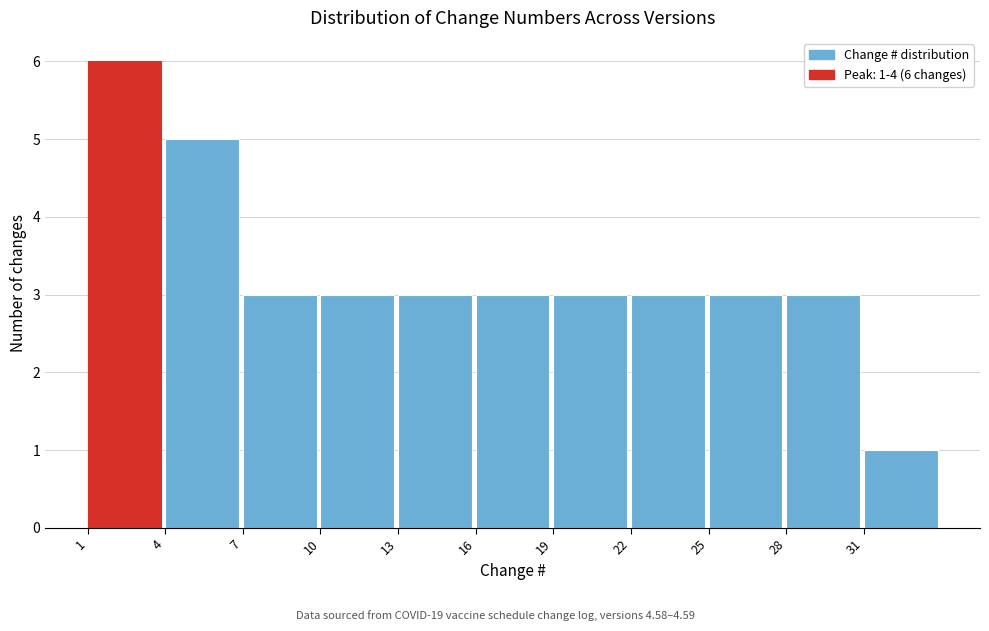

Which range on the x-axis has the tallest bar?

1 to 4